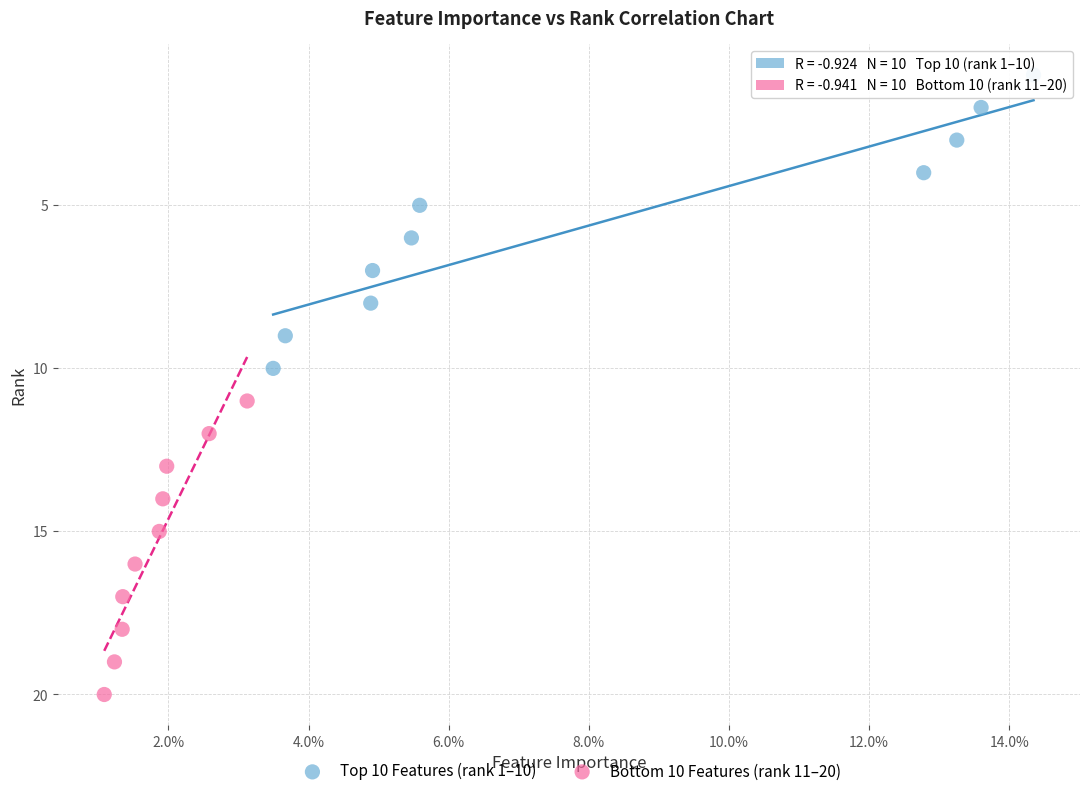

Which series reaches the maximum Y coordinate?

Bottom 10 Features (rank 11–20)